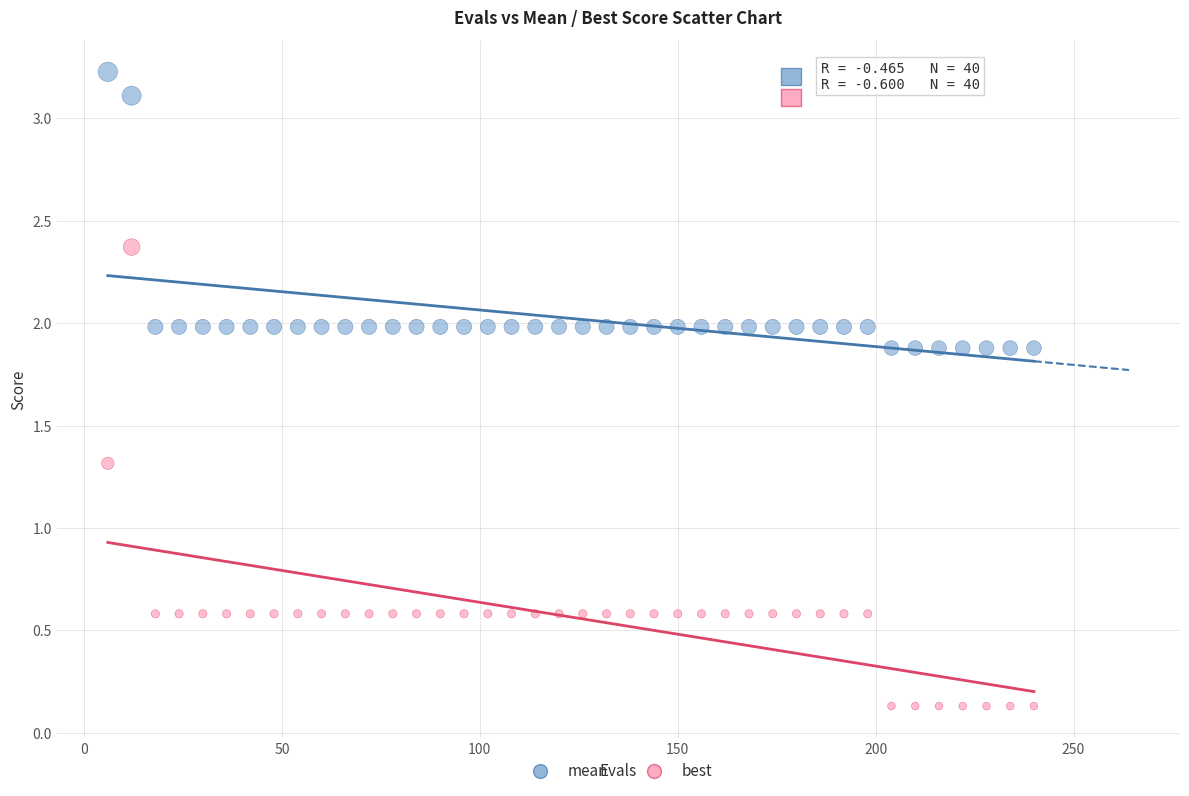

Which series reaches the minimum Y coordinate?

best